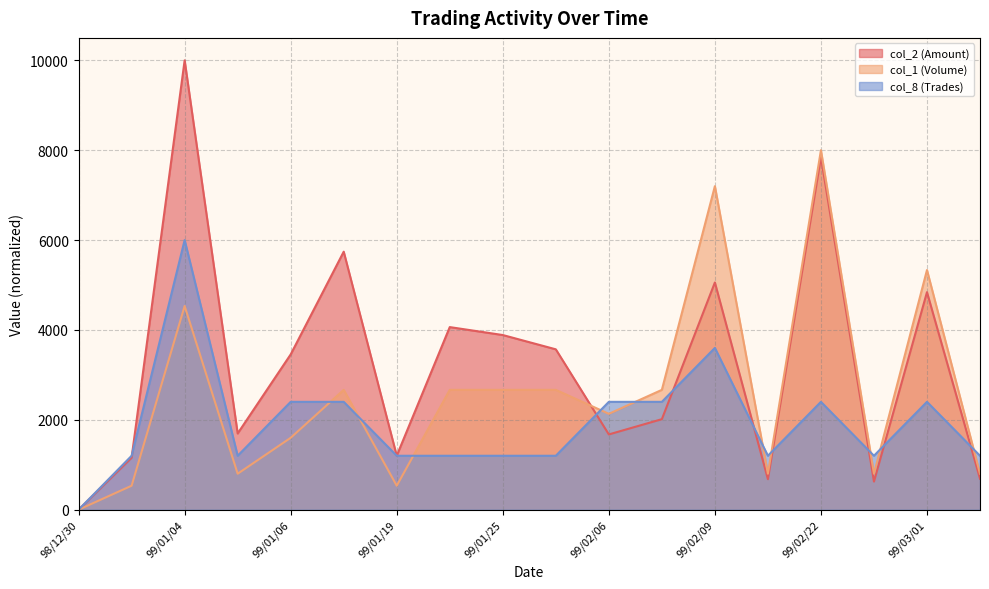

What position from the right is 99/03/04?

1